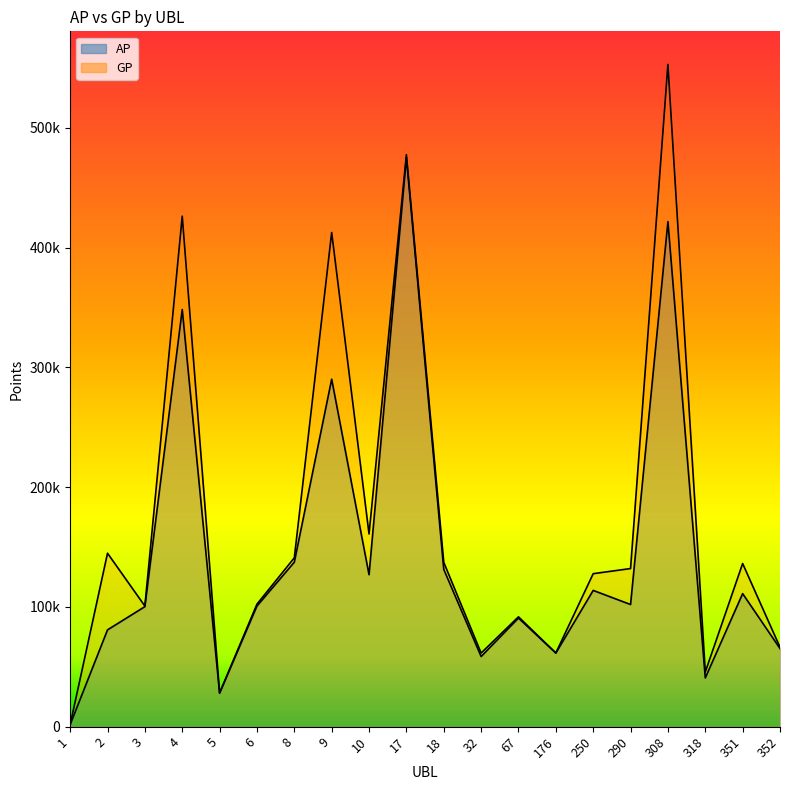

What is the total value across all series at 2?

225645